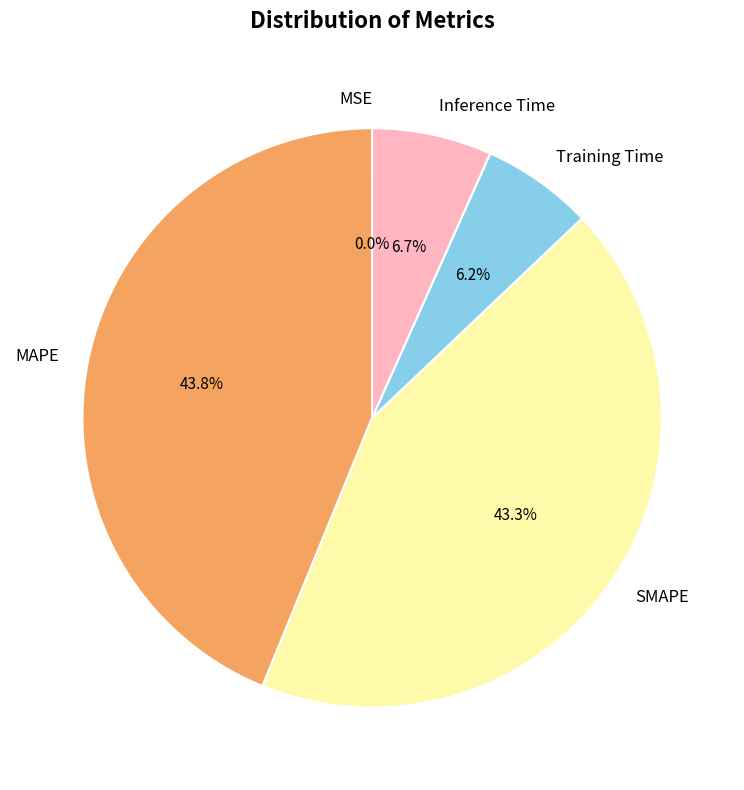

Does Inference Time account for over 50% of the chart?

No